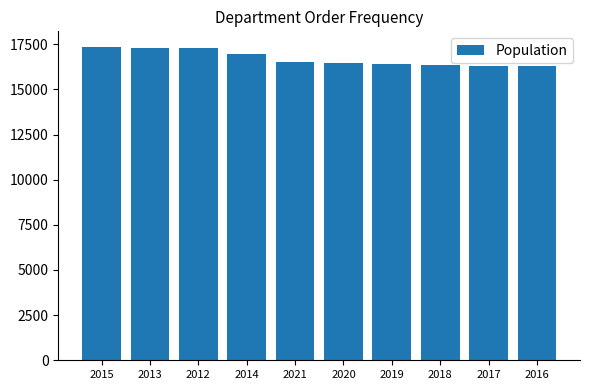

What is the label of the 3rd bar from the right?

2018